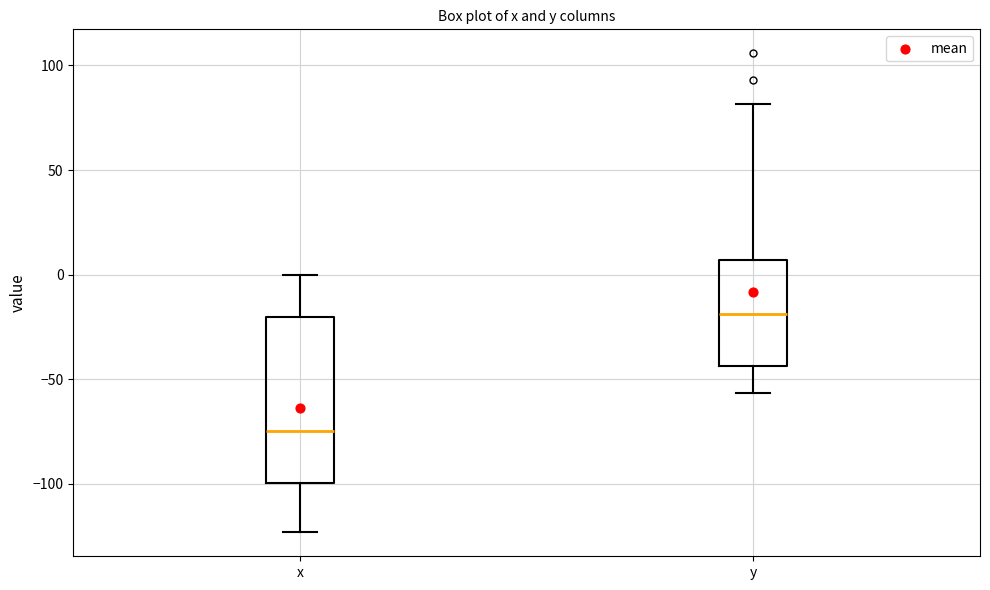

Which box's median line is the lowest?

x